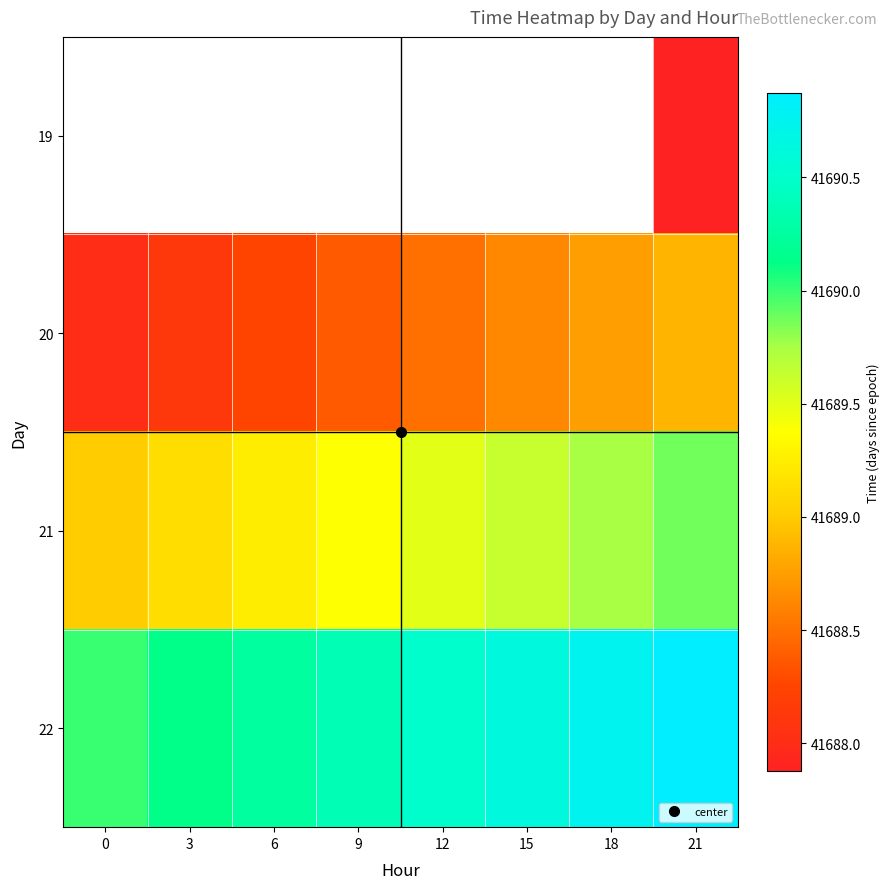

What is the difference between the maximum and minimum values in the row_3 series?

0.9